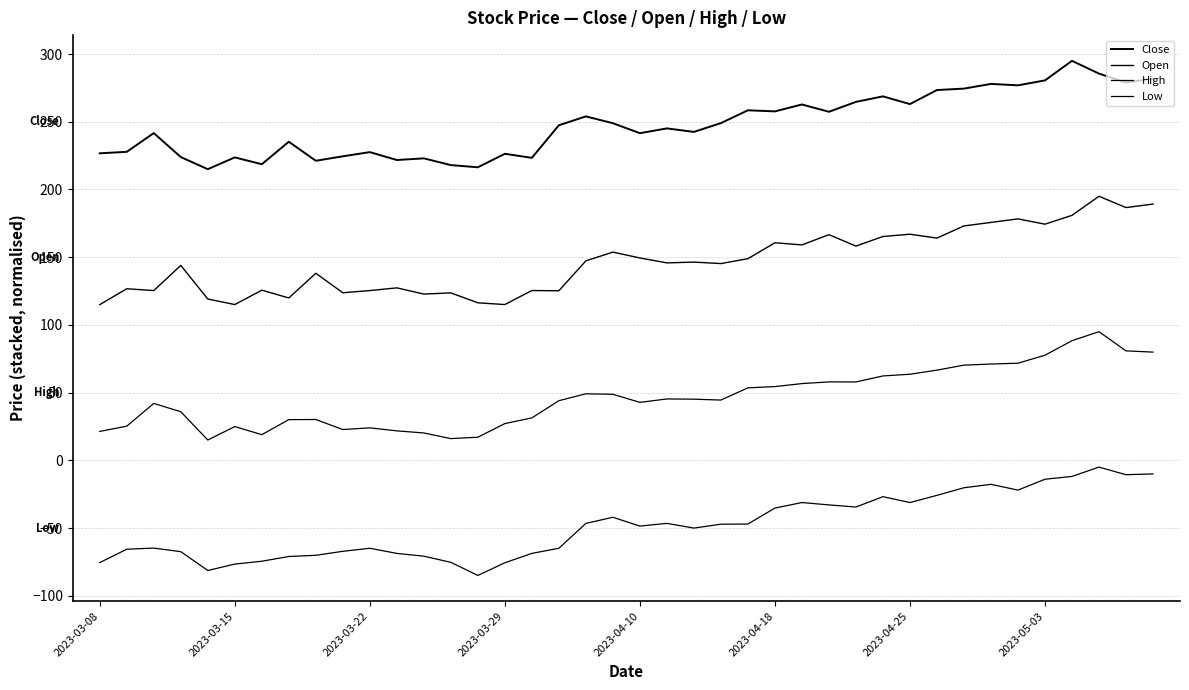

List the series in order of their peak value, lowest first.

Low, High, Open, Close